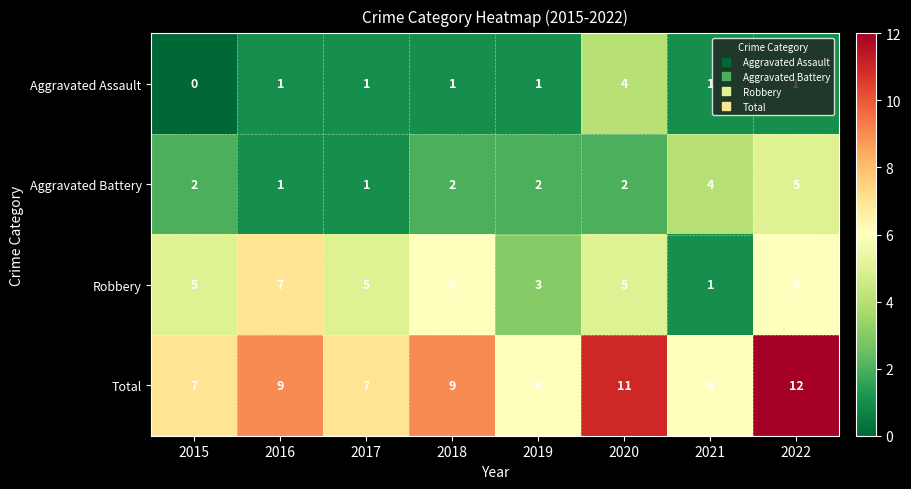

List the series in order of their peak value, highest first.

Total, Robbery, Aggravated Battery, Aggravated Assault